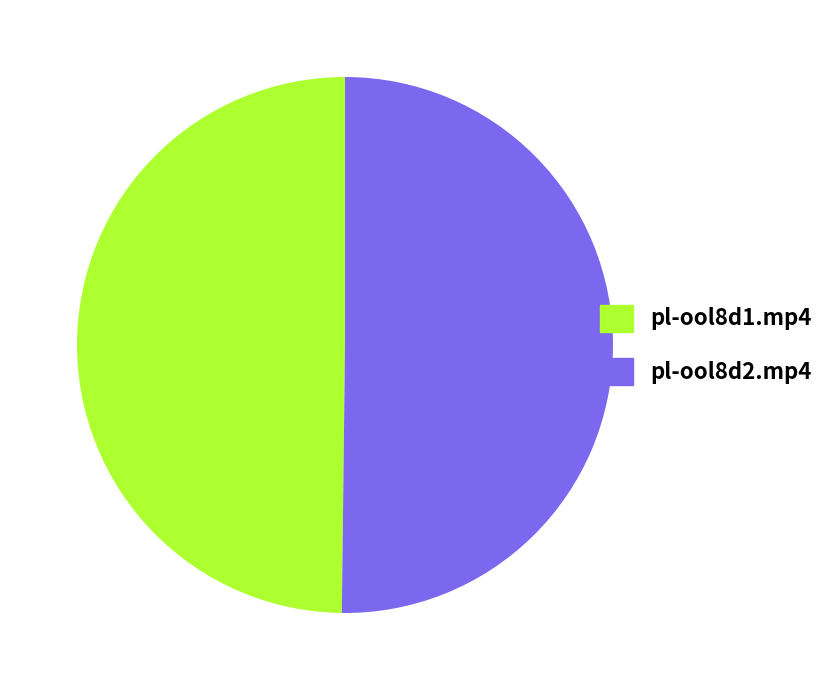

The pl-ool8d1.mp4 slice represents 35% of the pie. True or false?

False